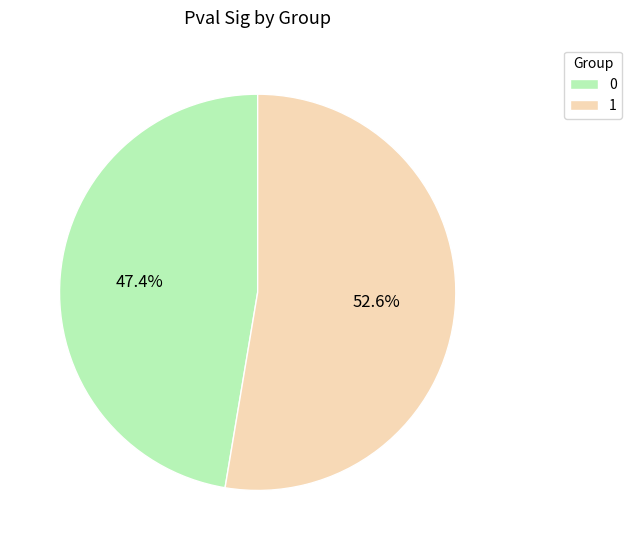

How many segments does this pie chart have?

2